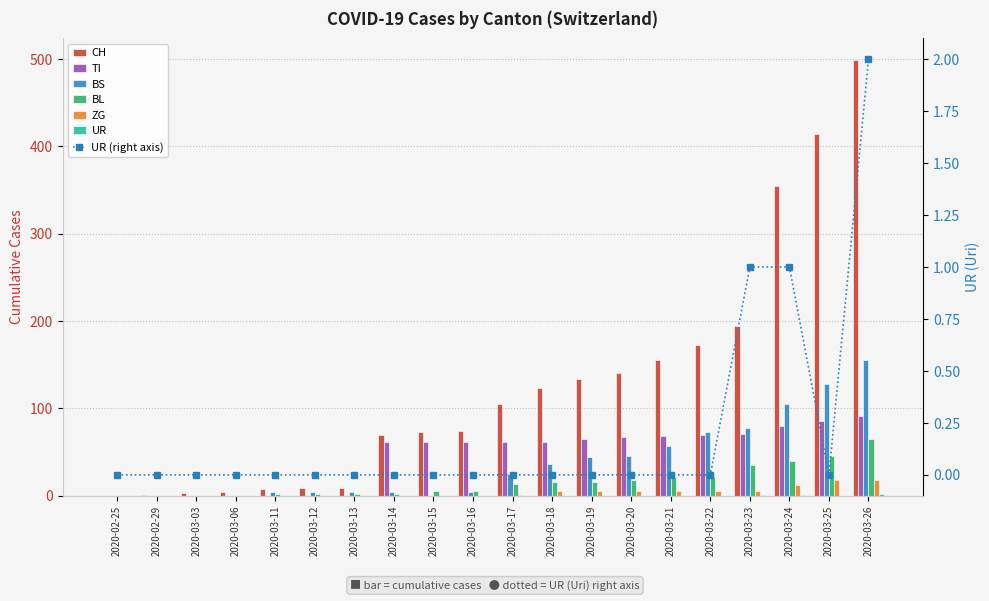

The value of ZG at 2020-03-23 is 1. True or false?

False